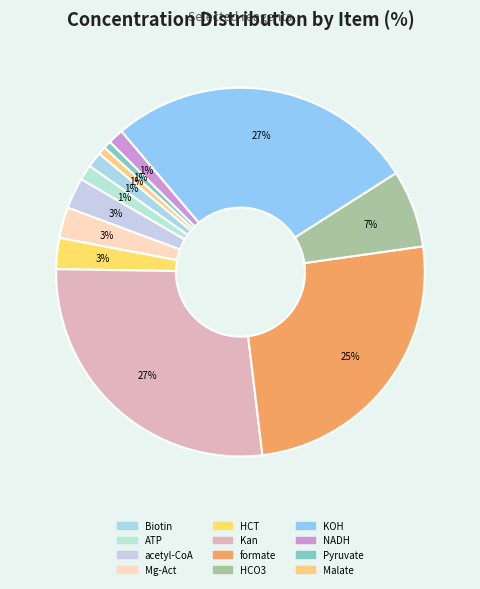

Is there a majority slice in this chart?

No